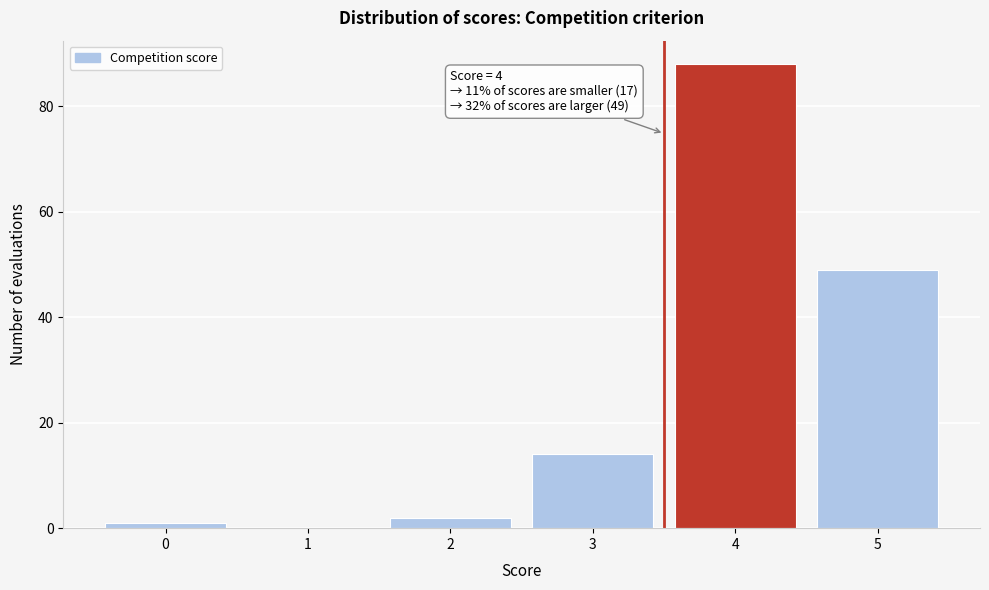

Reading right to left, extract all data points from this chart.

5=49	4=88	3=14	2=2	1=0	0=1